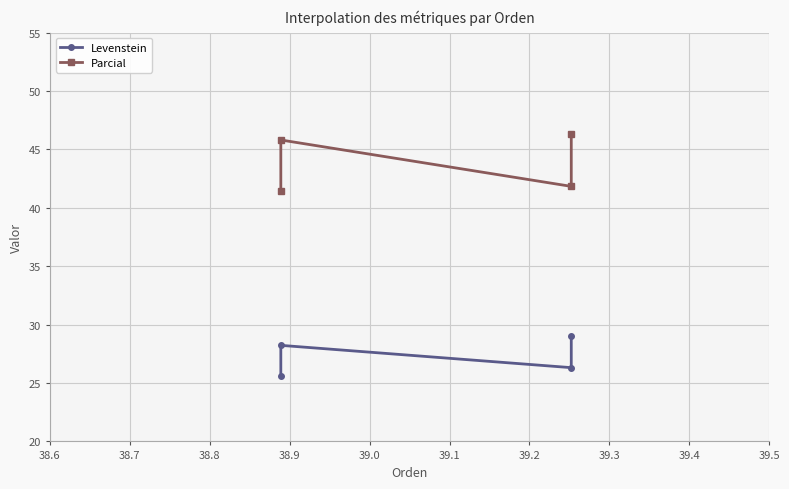

At which category is the sum across all series the highest?

38.9